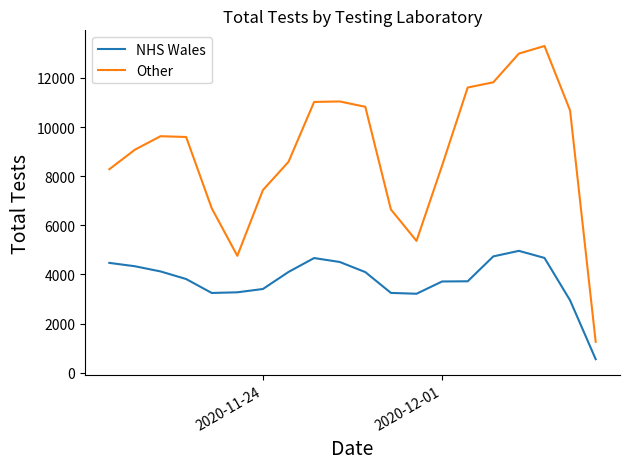

True or false: Other and NHS Wales cross at least once.

False